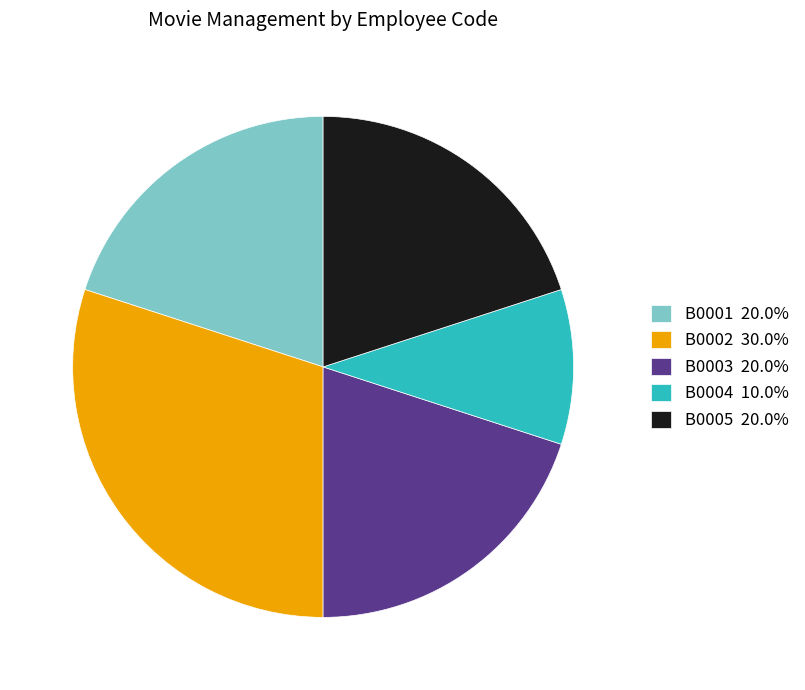

Combined, do B0001 20.0% and B0005 20.0% account for over 50%?

No